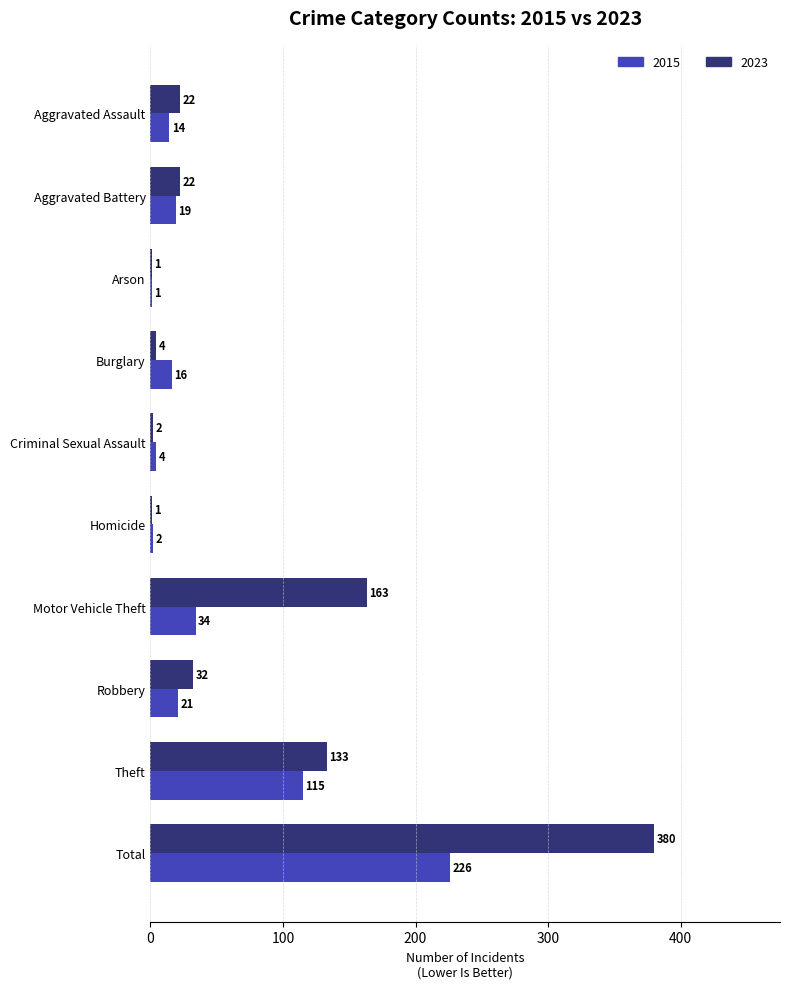

What is the average value of the 2023 series?

76